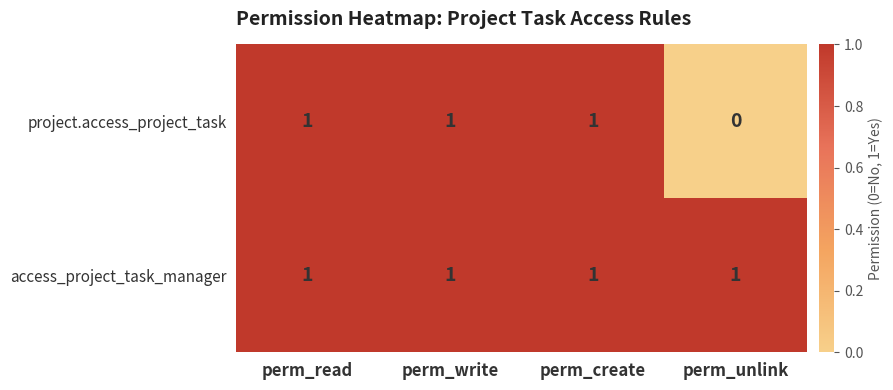

Rank the series by their average value, from highest to lowest.

access_project_task_manager, project.access_project_task